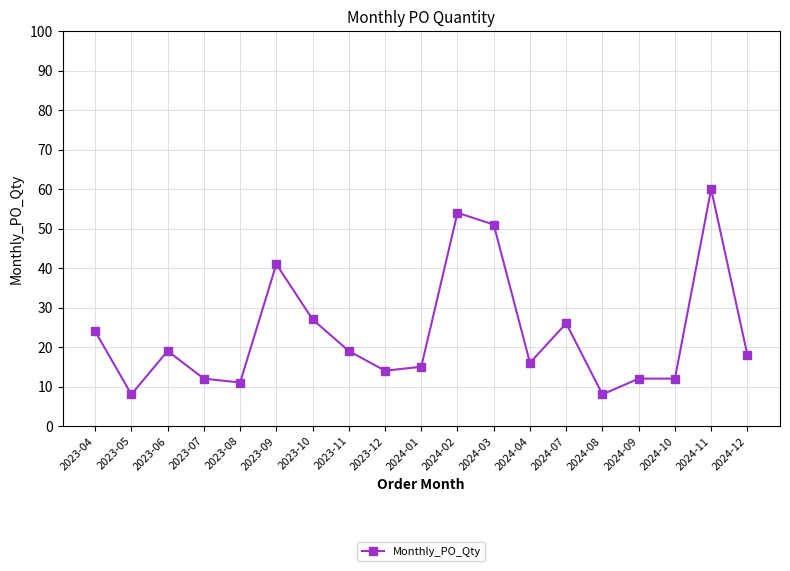

What is the label of the 9th point from the right?

2024-02